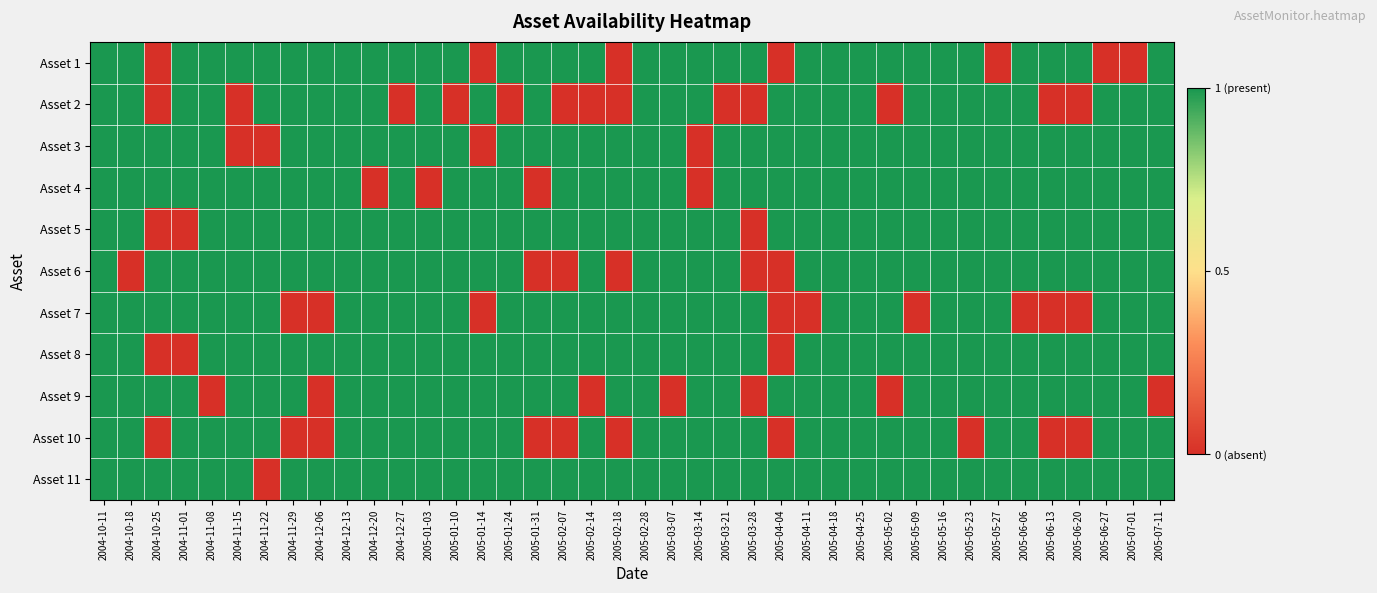

At which category is the sum across all series the highest?

2004-10-11